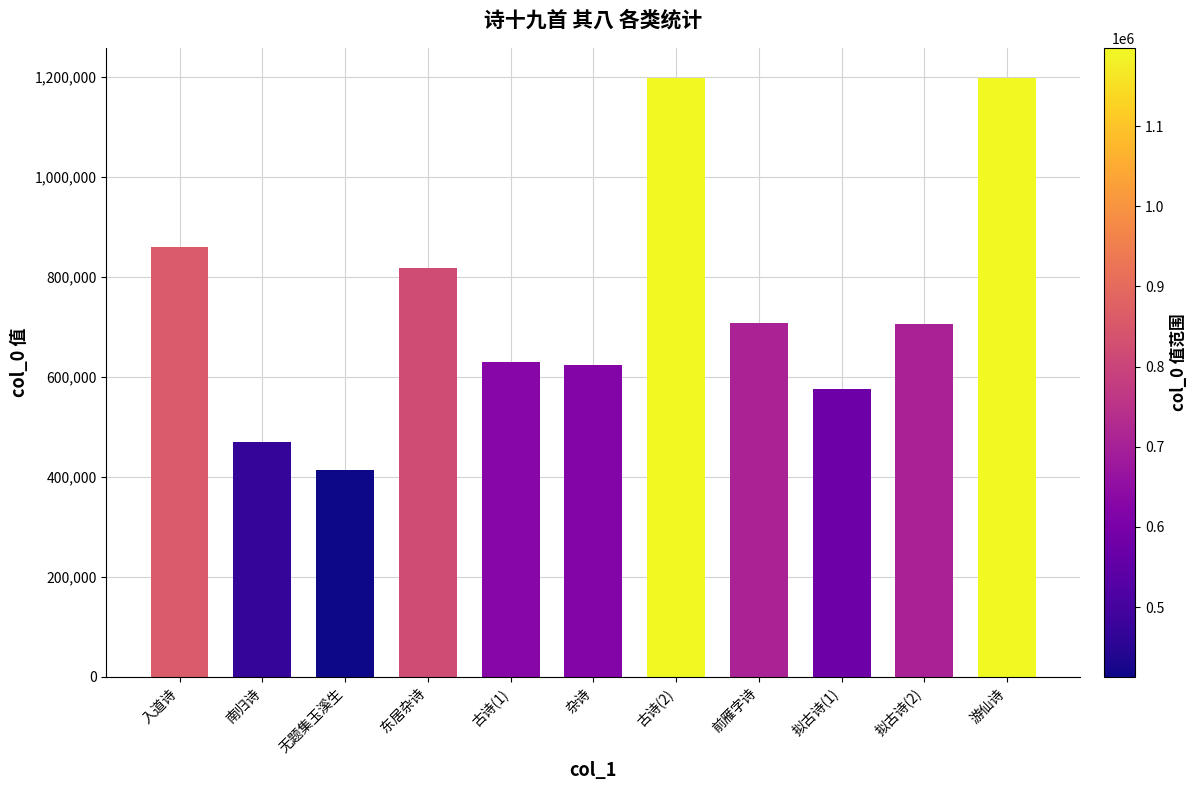

How many categories are shown in the chart?

11